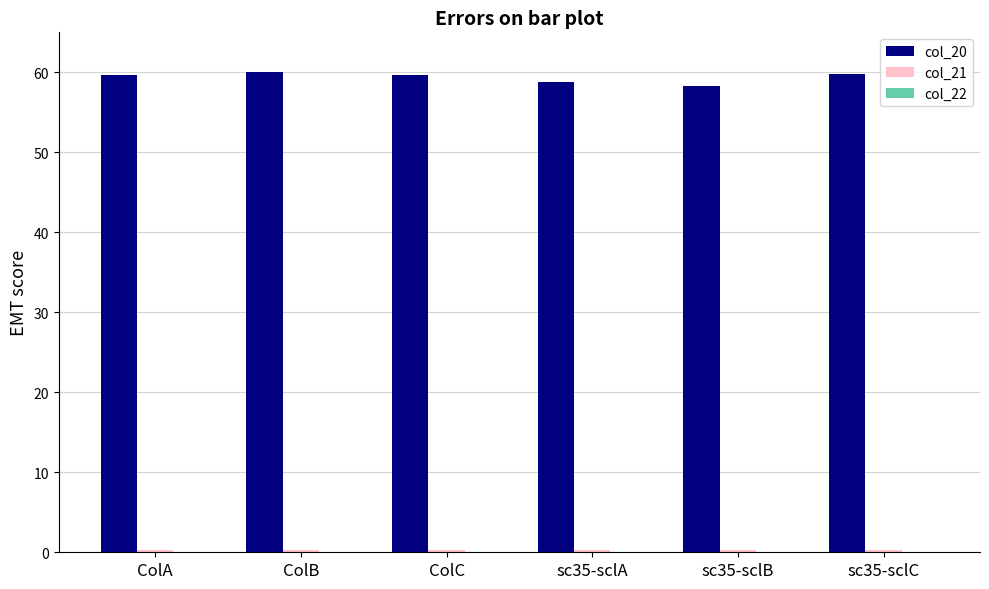

What is the maximum value for col_20?

60.0